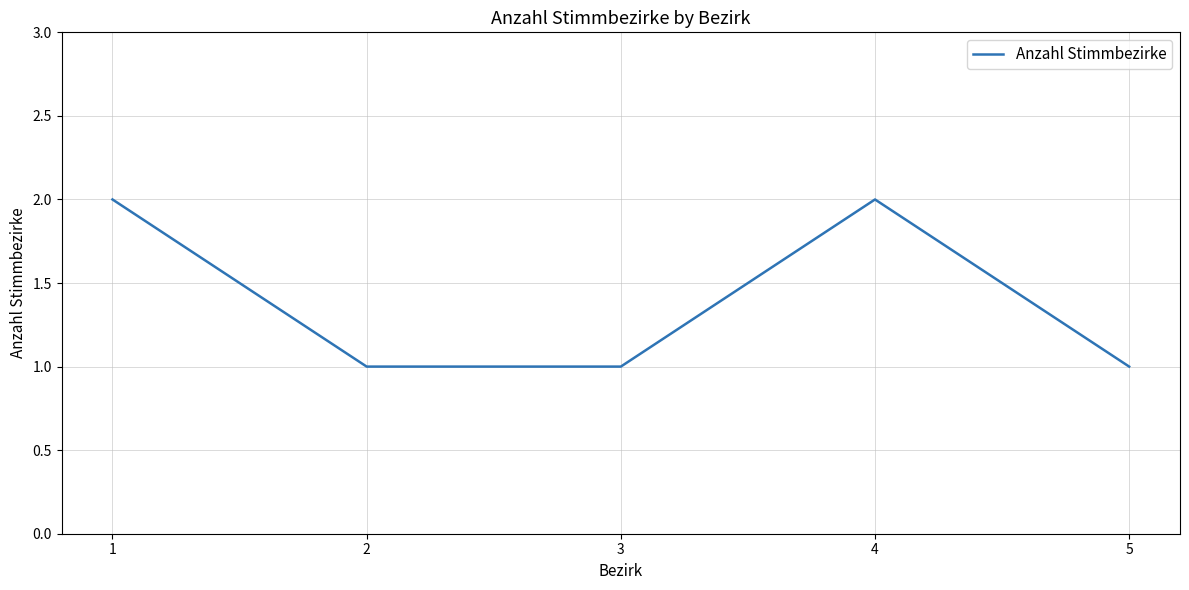

Count the number of categories in the chart.

5